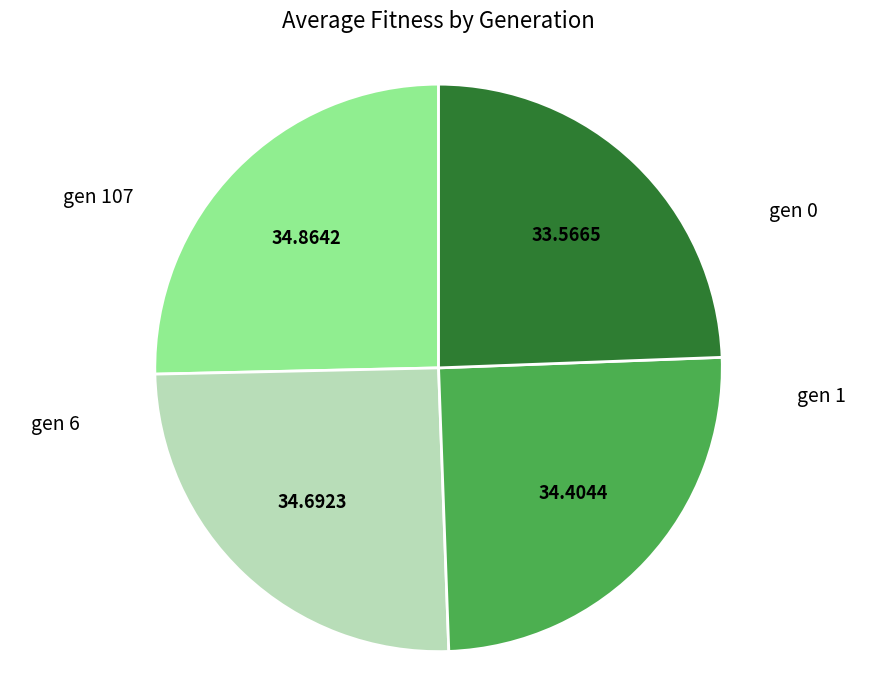

Rank the categories by value from highest to lowest.

gen 0, gen 1, gen 6, gen 107